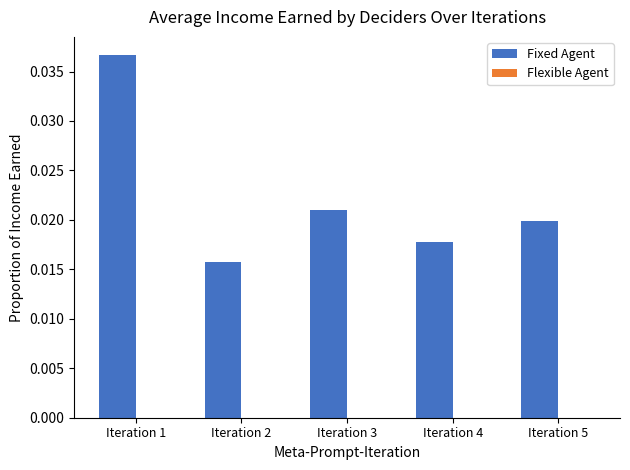

Which series changed the most between Iteration 2 and Iteration 4?

Fixed Agent